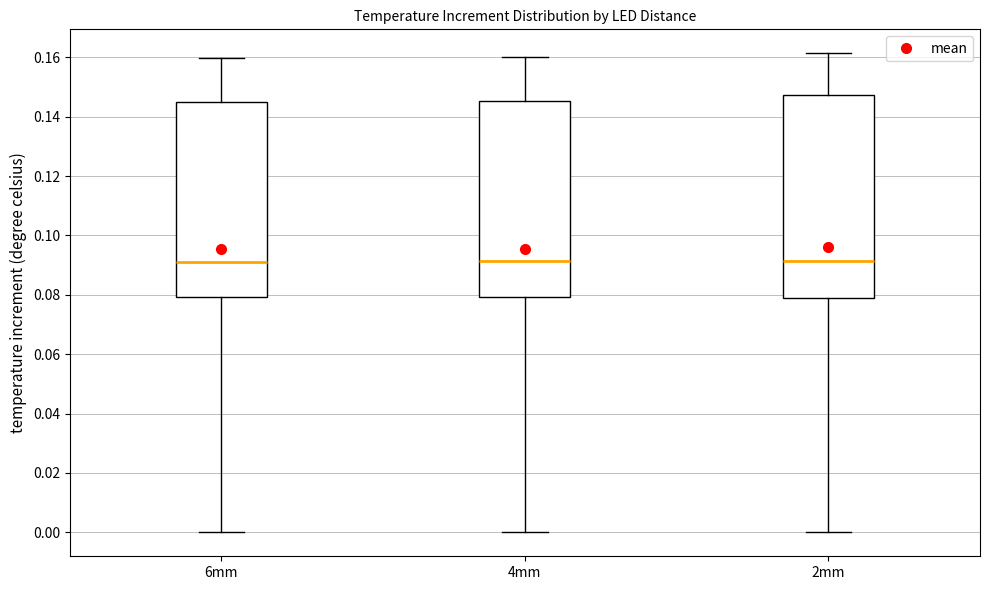

Comparing the boxes themselves (not the whiskers), which one is the tallest?

2mm